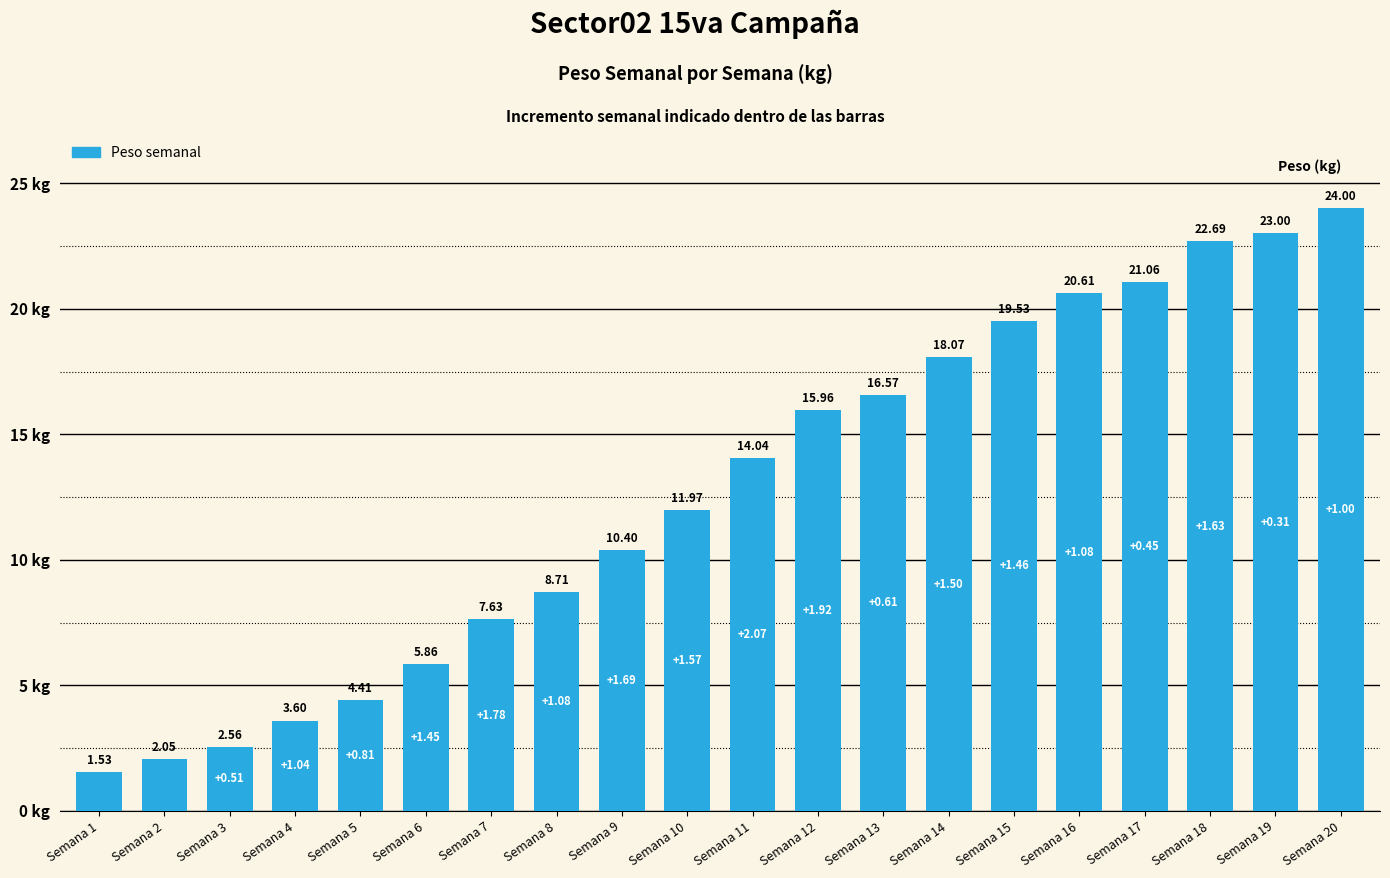

What is the difference between the values at Semana 6 and Semana 5?

1.4